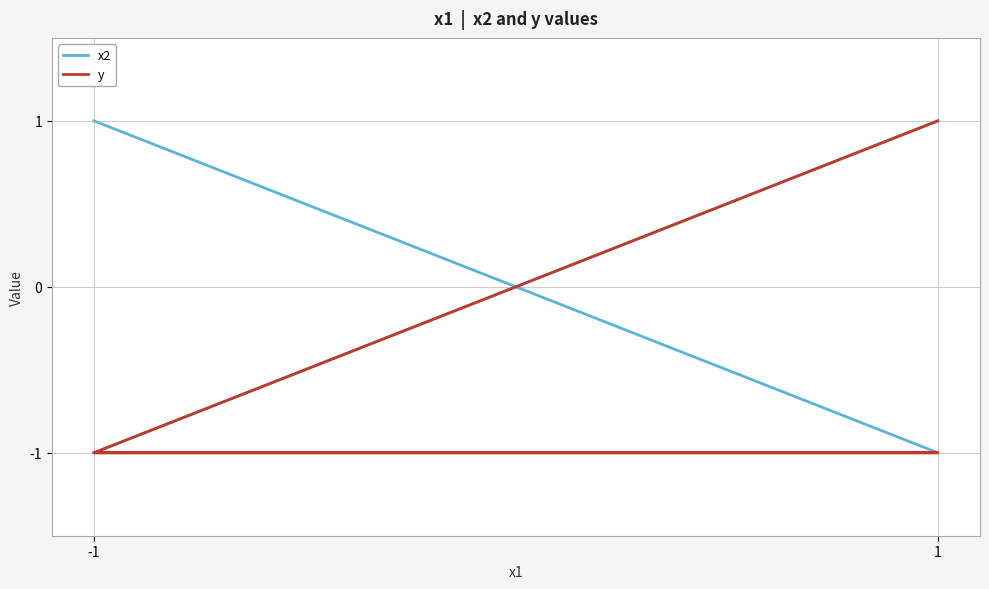

Count the x2 values in the range -1 to 1.

4